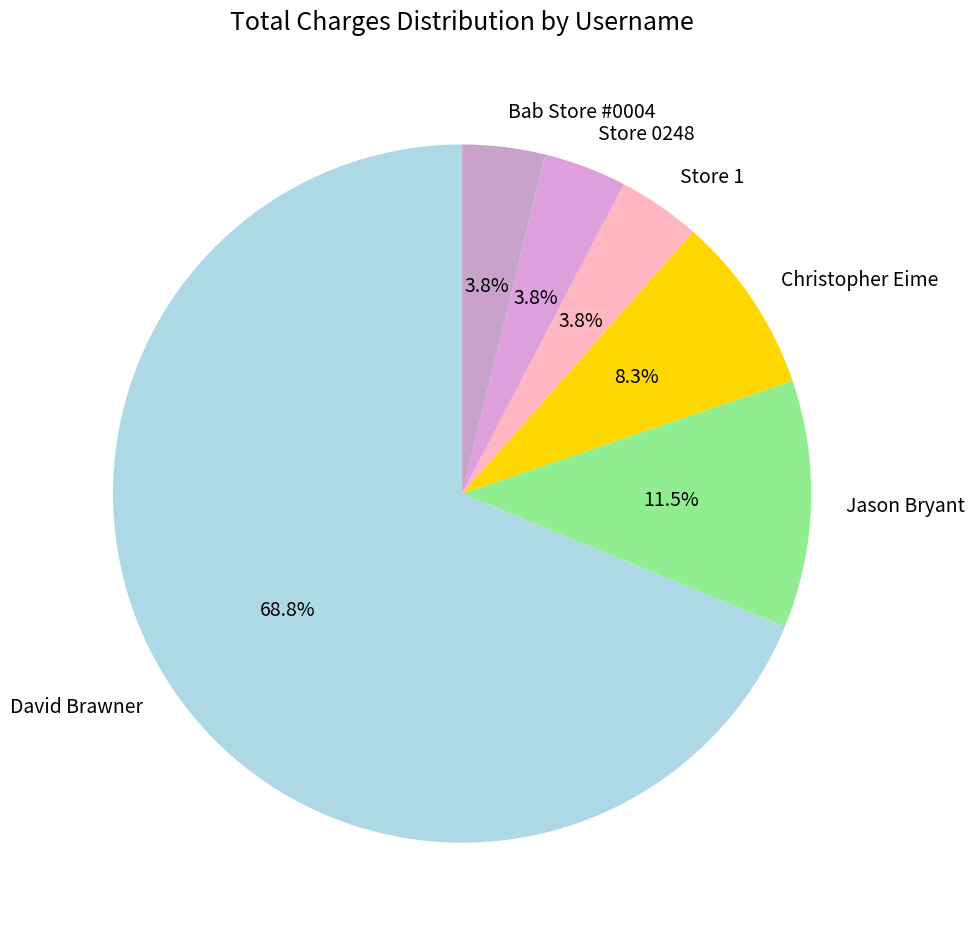

Count the number of slices in the pie.

6